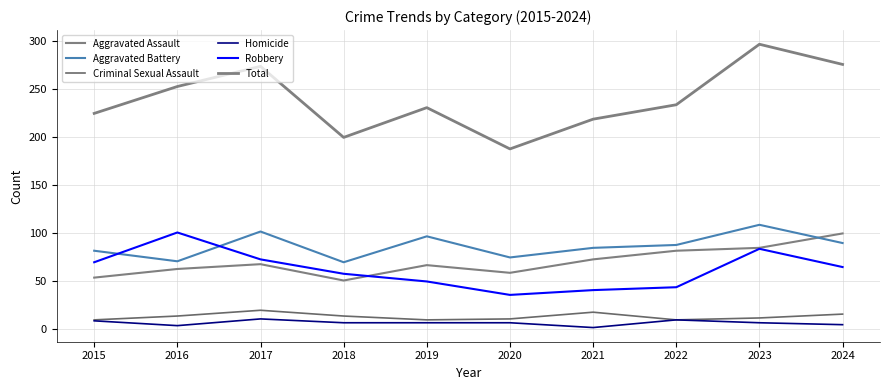

Reading left to right, extract all data points from this chart.

Aggravated Assault: 54	63	68	51	67	59	73	82	85	100
Aggravated Battery: 82	71	102	70	97	75	85	88	109	90
Criminal Sexual Assault: 10	14	20	14	10	11	18	10	12	16
Homicide: 9	4	11	7	7	7	2	10	7	5
Robbery: 70	101	73	58	50	36	41	44	84	65
Total: 225	253	274	200	231	188	219	234	297	276